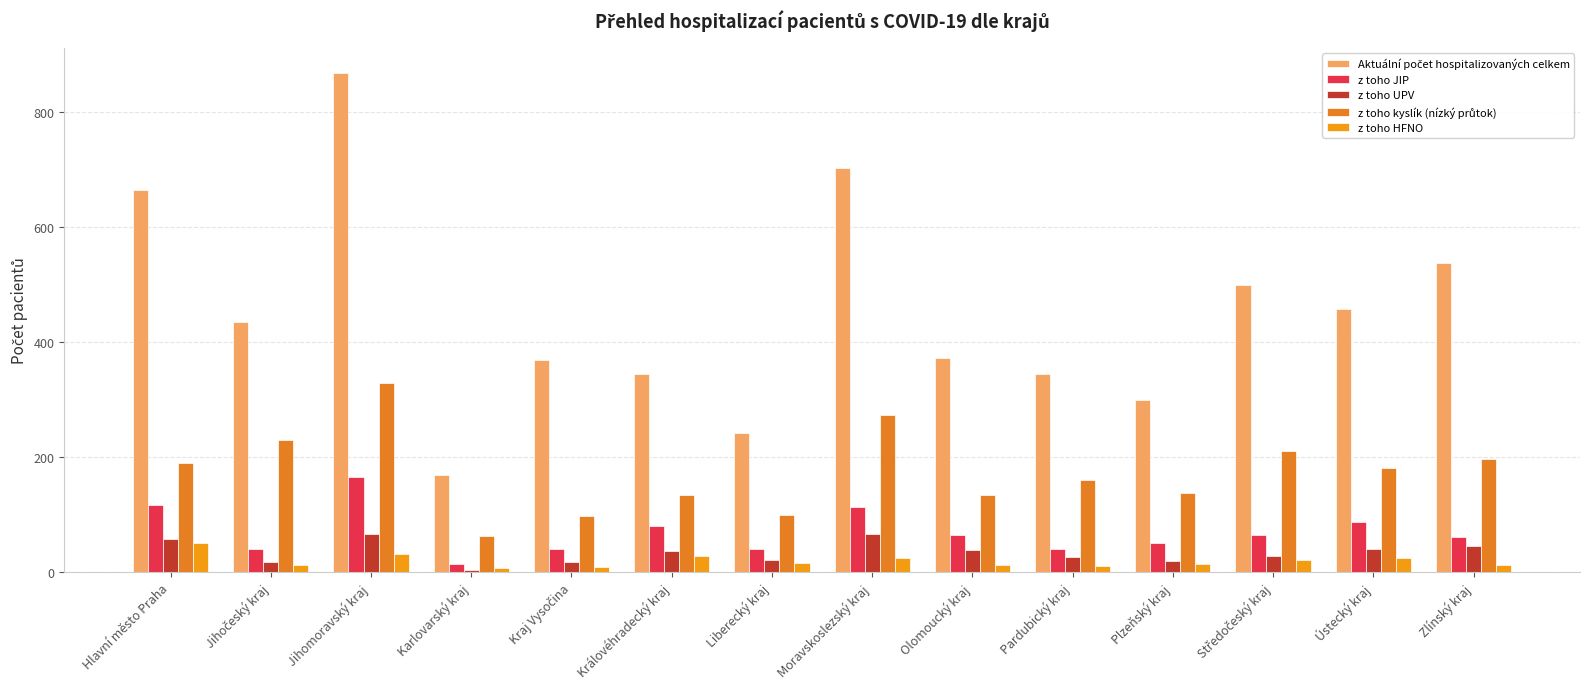

Between Hlavní město Praha and Kraj Vysočina, which is larger?

Hlavní město Praha